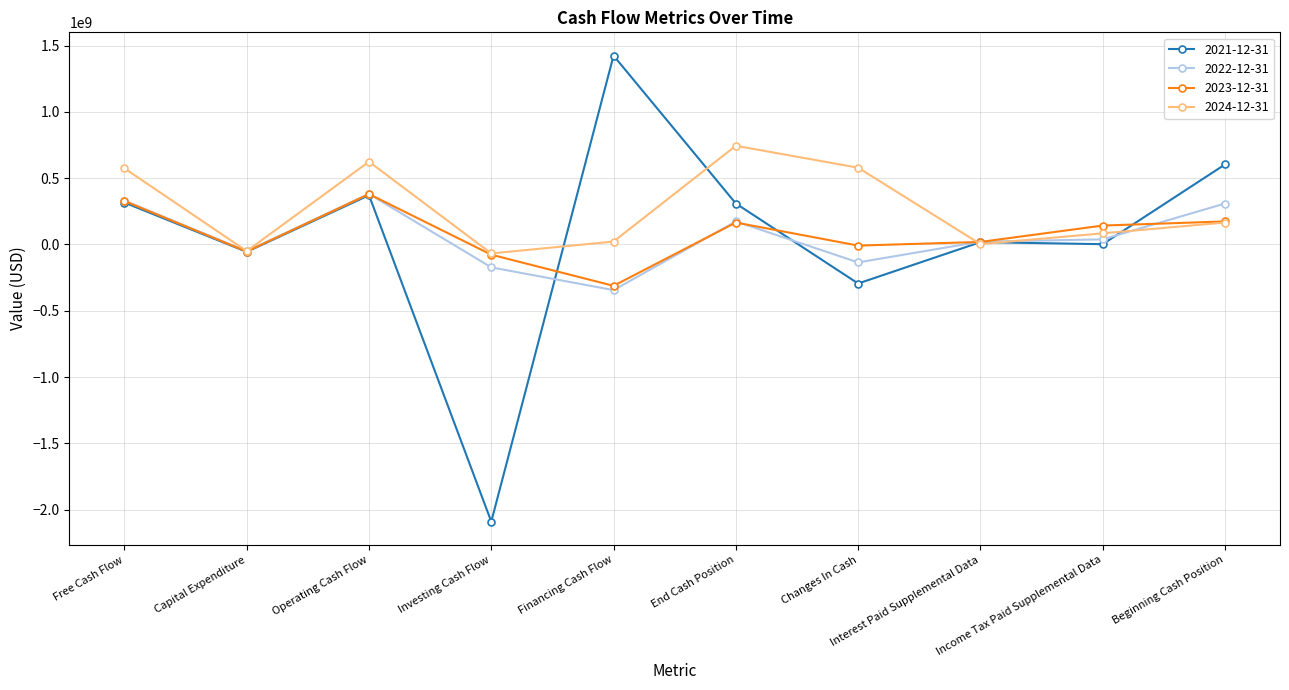

What is the maximum value shown in the chart?

1424730000